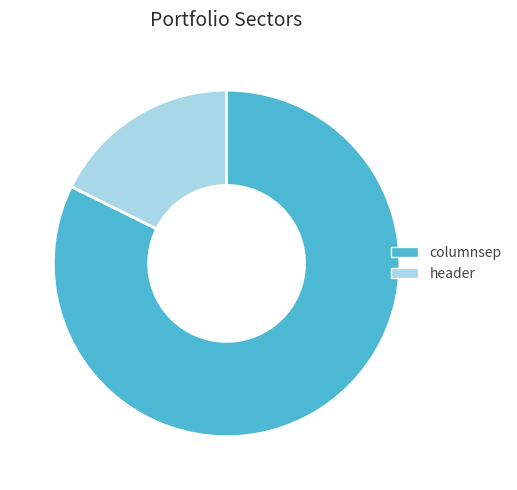

True or false: header accounts for 18% of the total.

True